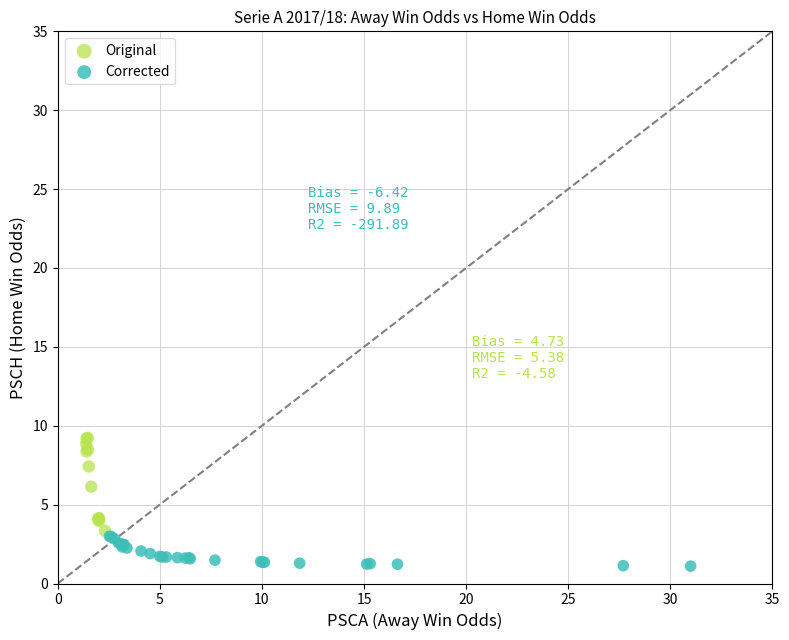

Which series has the largest Y range (max minus min)?

Original